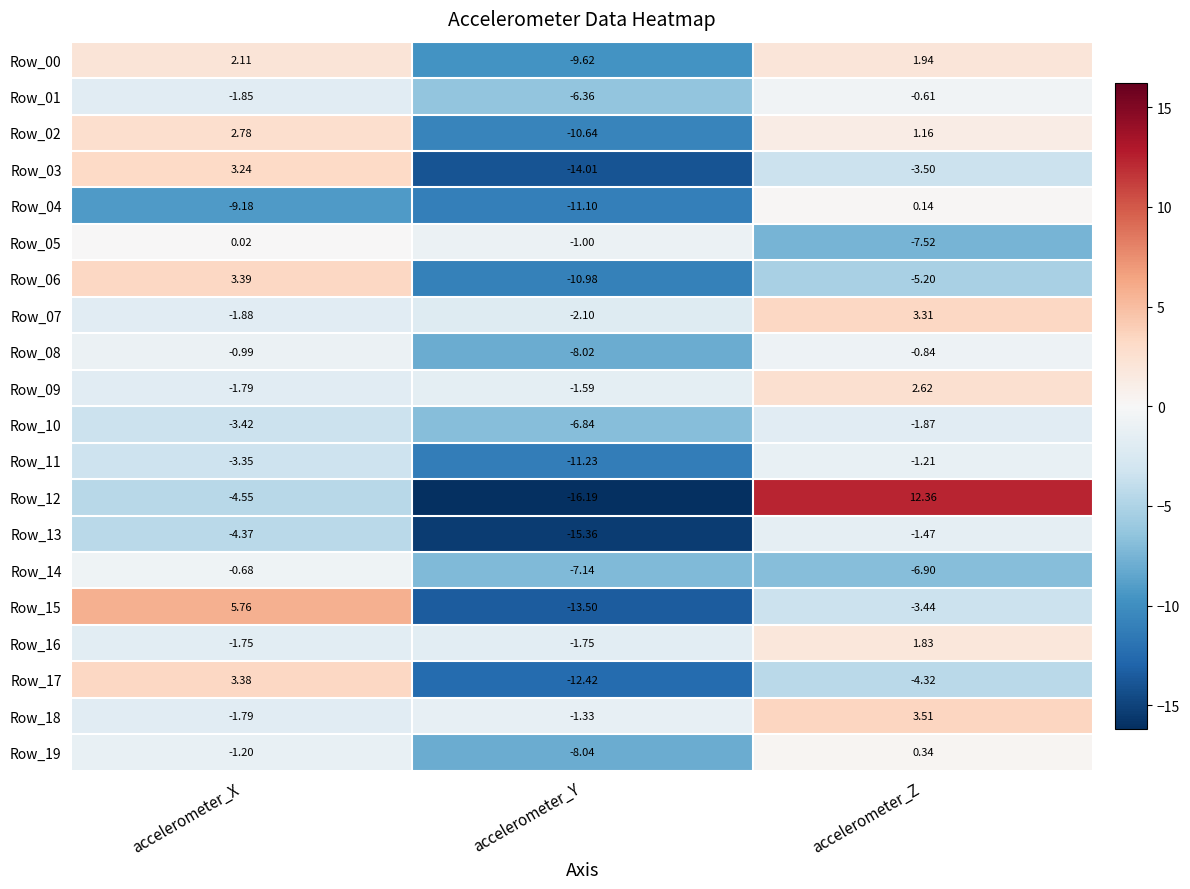

Is the value of Row_17 at accelerometer_X greater than the value of Row_08 at accelerometer_Y?

Yes